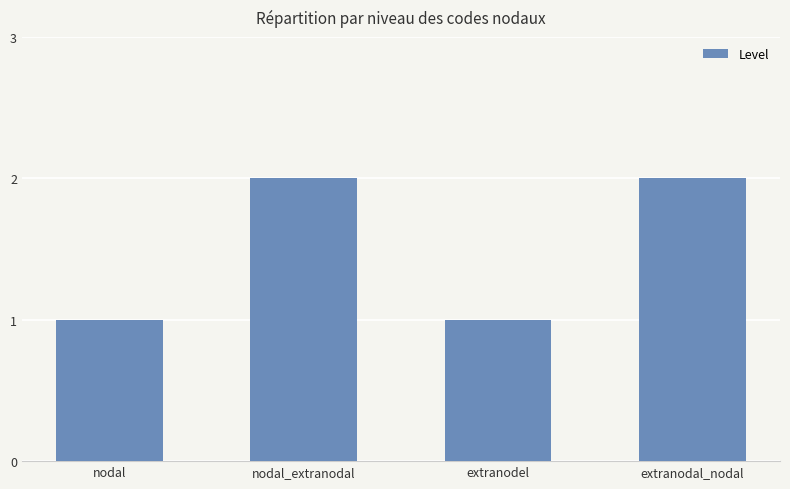

What is the label of the 3rd bar from the left?

extranodel